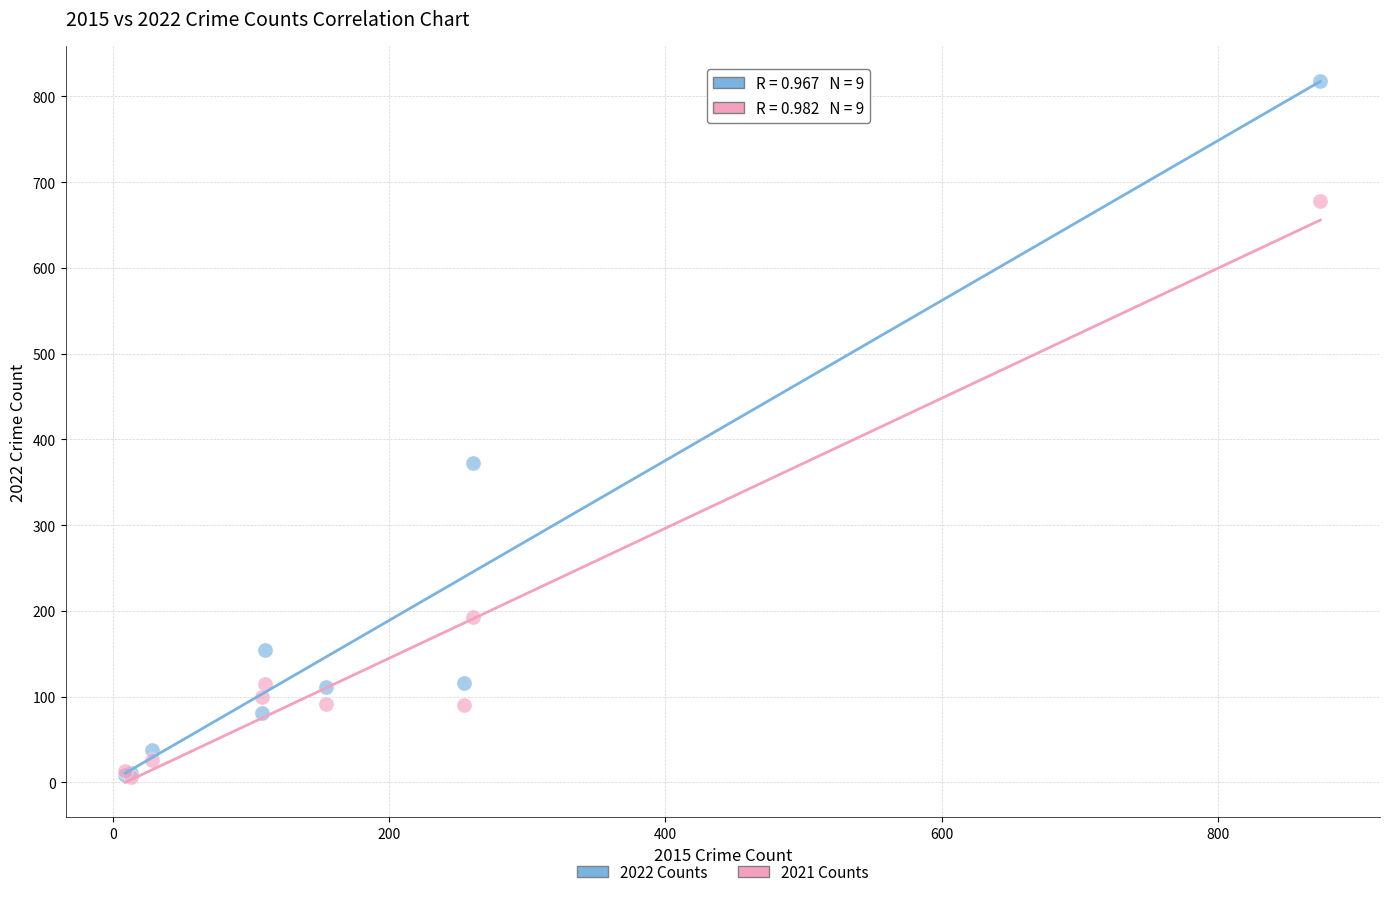

What are all the series names shown in the legend?

2022 Counts, 2021 Counts